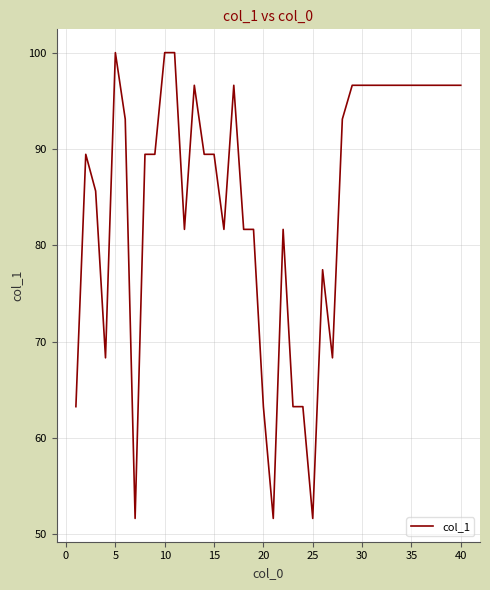

What is the difference between the maximum and minimum values?

48.4